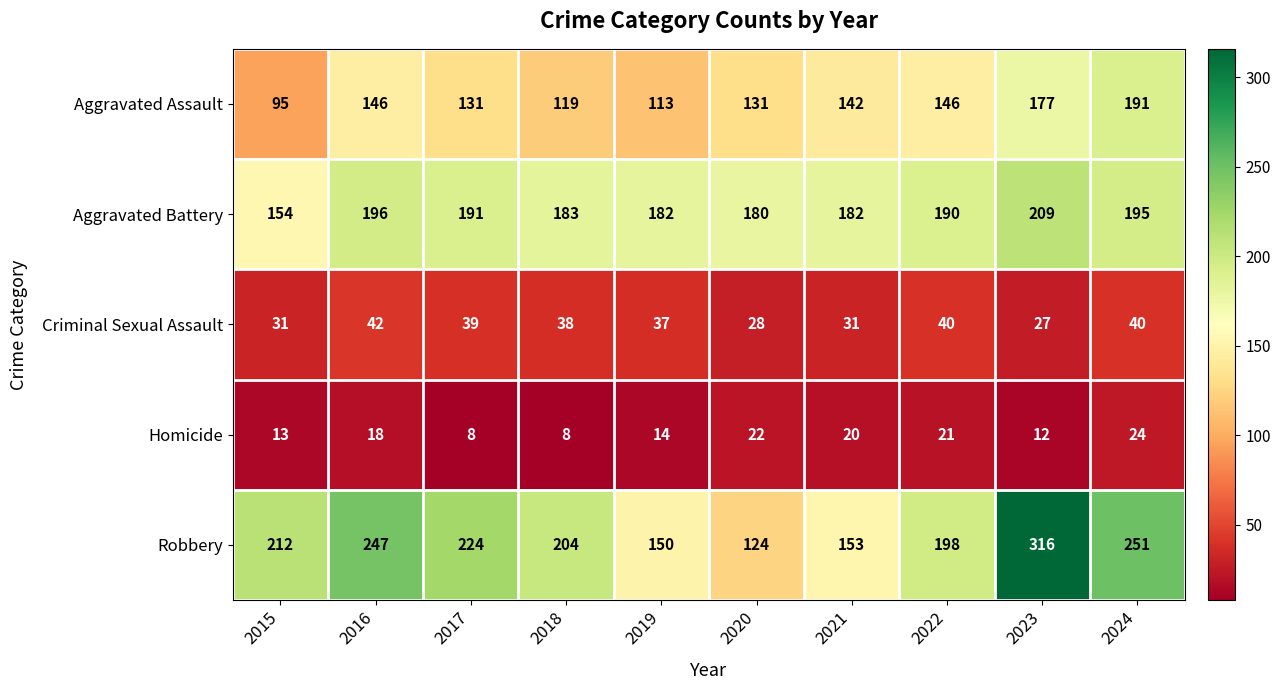

How many categories are shown in the chart?

10